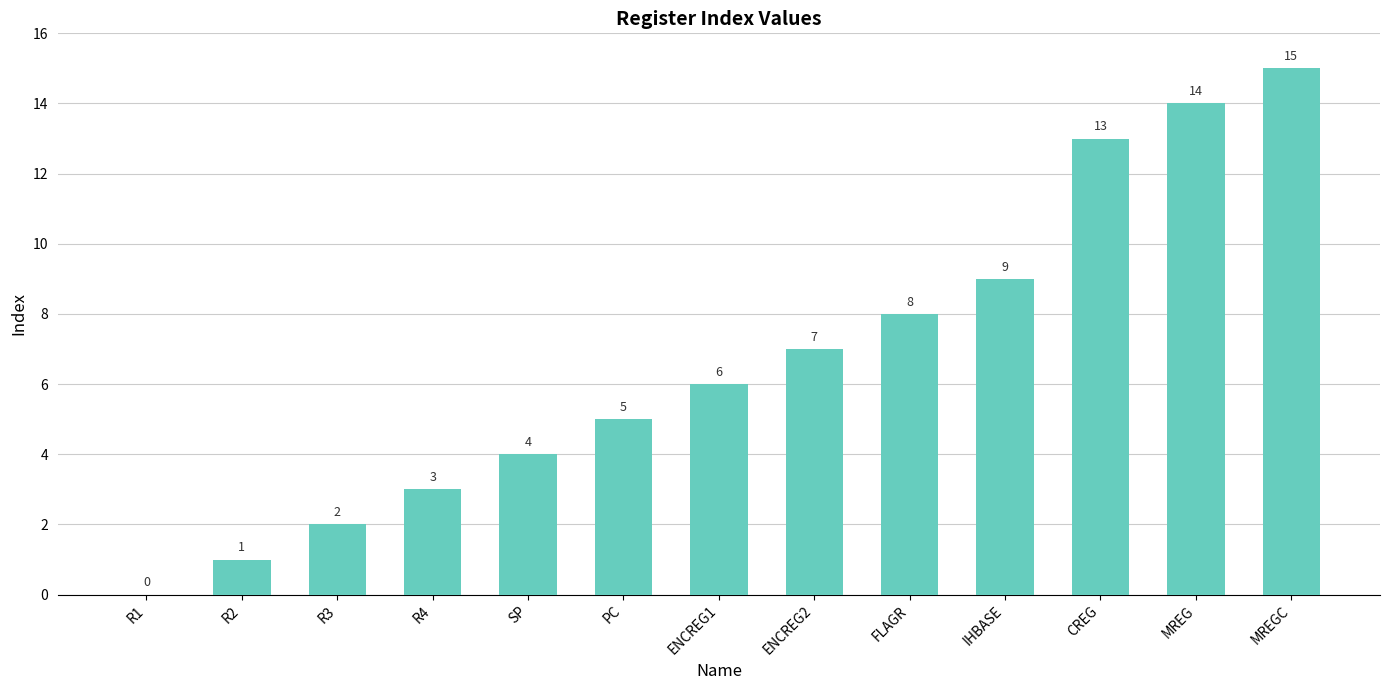

Reading left to right, extract all data points from this chart.

R1=0	R2=1	R3=2	R4=3	SP=4	PC=5	ENCREG1=6	ENCREG2=7	FLAGR=8	IHBASE=9	CREG=13	MREG=14	MREGC=15